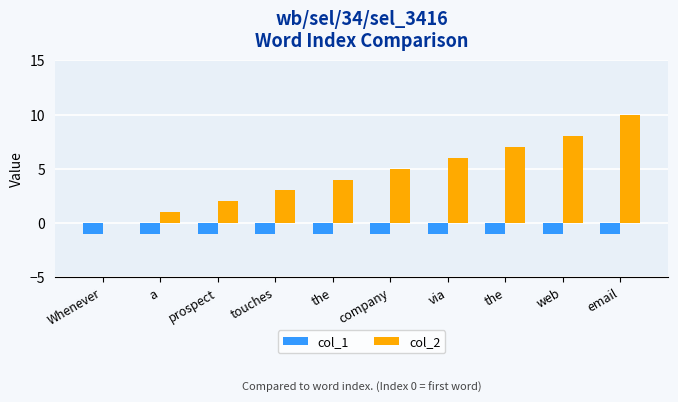

Are the bars grouped side by side (vs. stacked)?

Yes